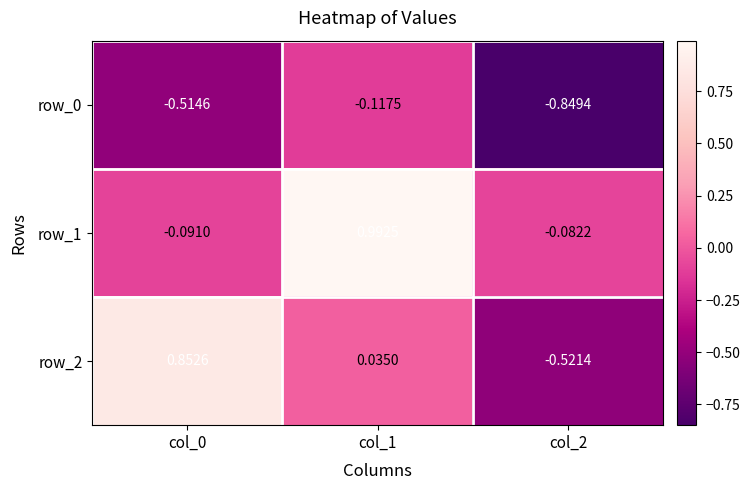

Which category has the lowest value across all series?

col_2